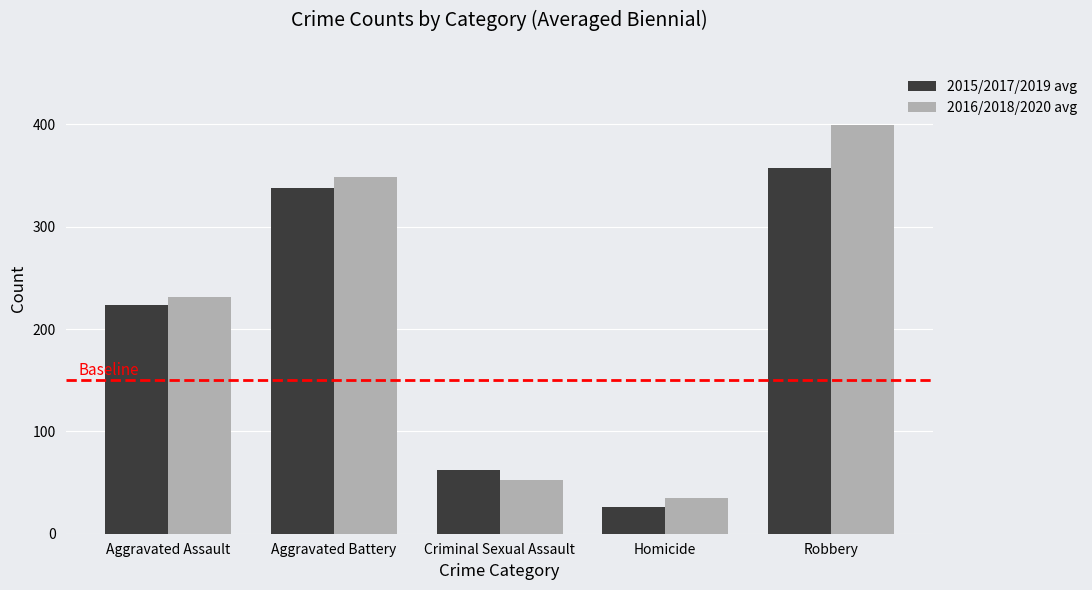

How many bars are there in total?

10